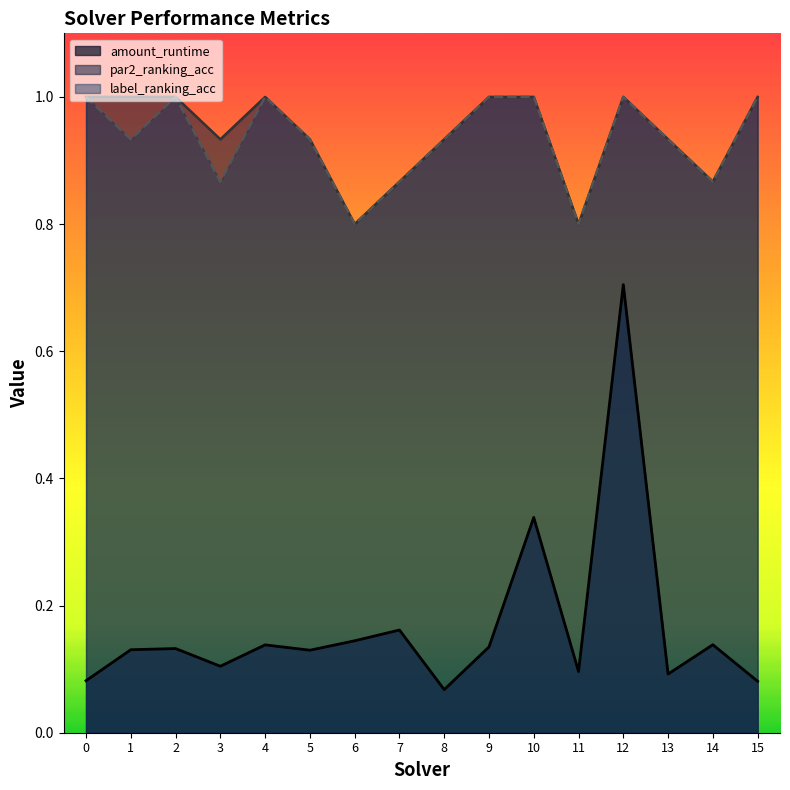

Where is the first local maximum for amount_runtime?

2